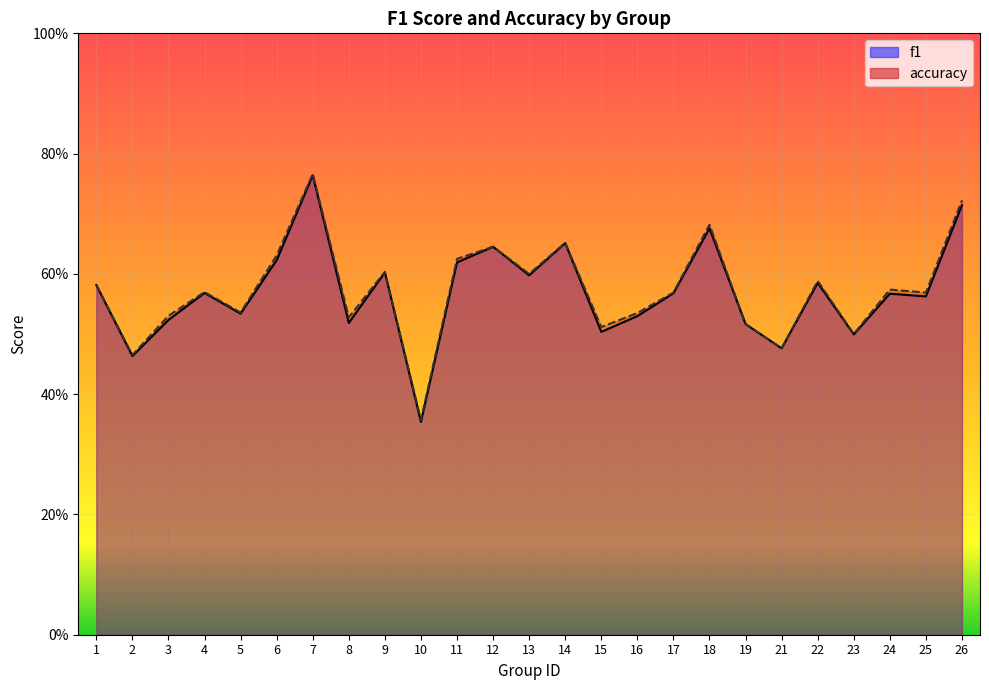

What is the difference between the second highest and second lowest values in the f1 series?

0.3